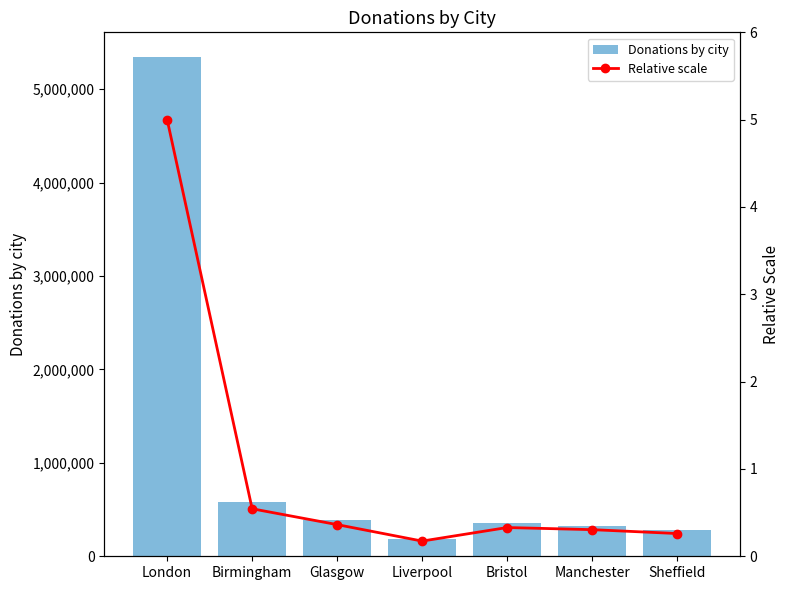

Is the value of Relative scale at London greater than the value of Donations by city at Liverpool?

No